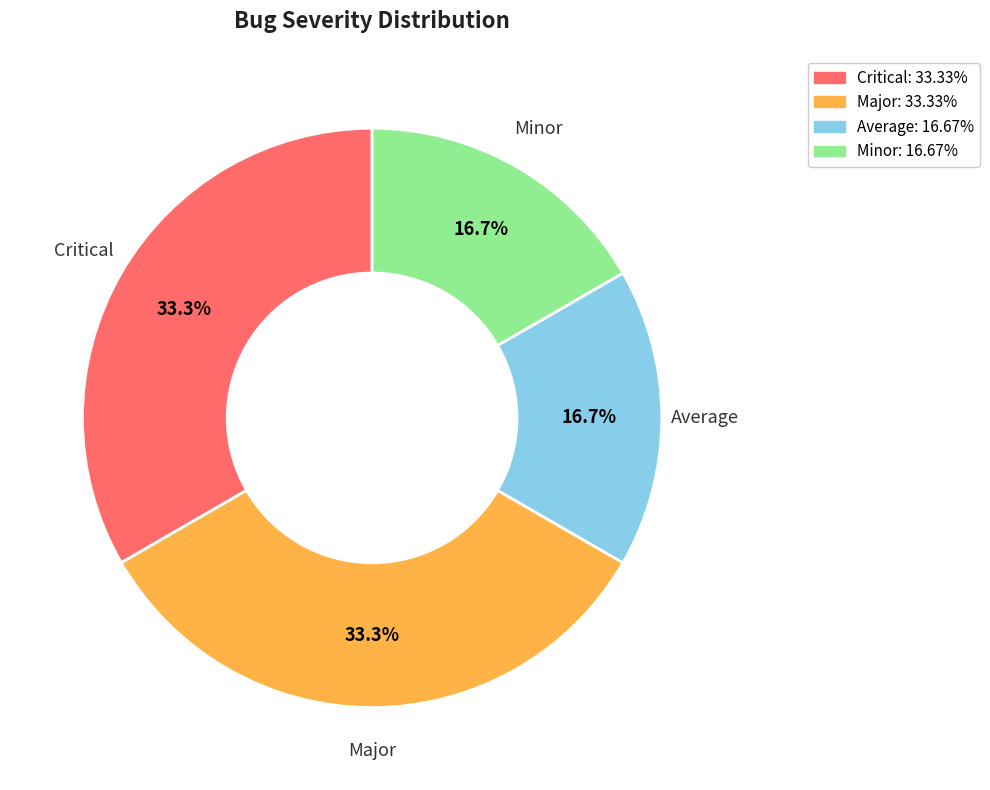

What percentage is the Minor slice, to the nearest percent?

17%